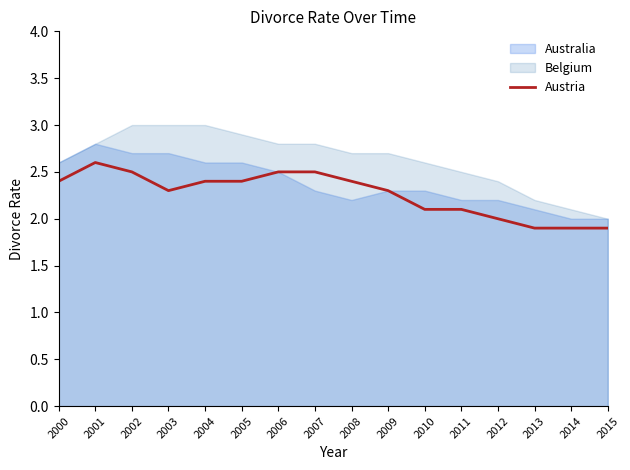

At which label does Austria reach its peak?

2001